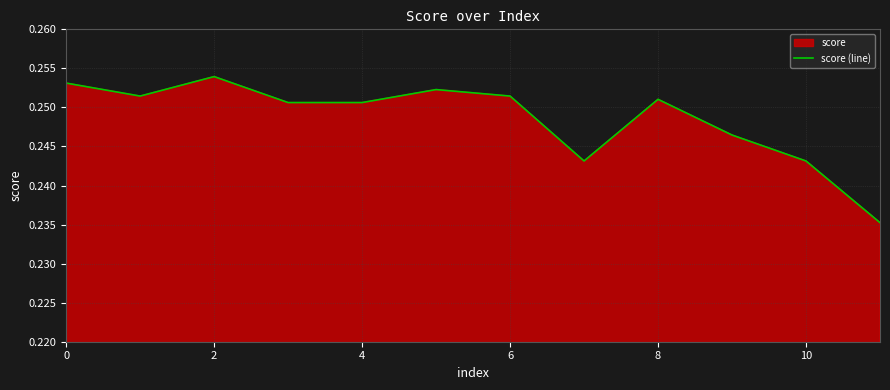

Is it true that the value at 7 is 0.1?

False